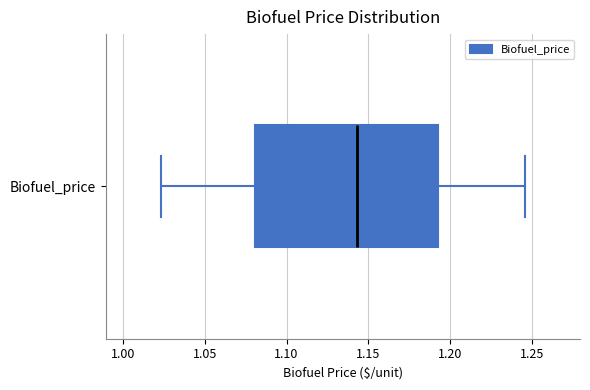

Where is the right edge of the box for Biofuel_price on the x-axis? The values are not printed on the chart, so give them approximately, as read against the axis.

1.190